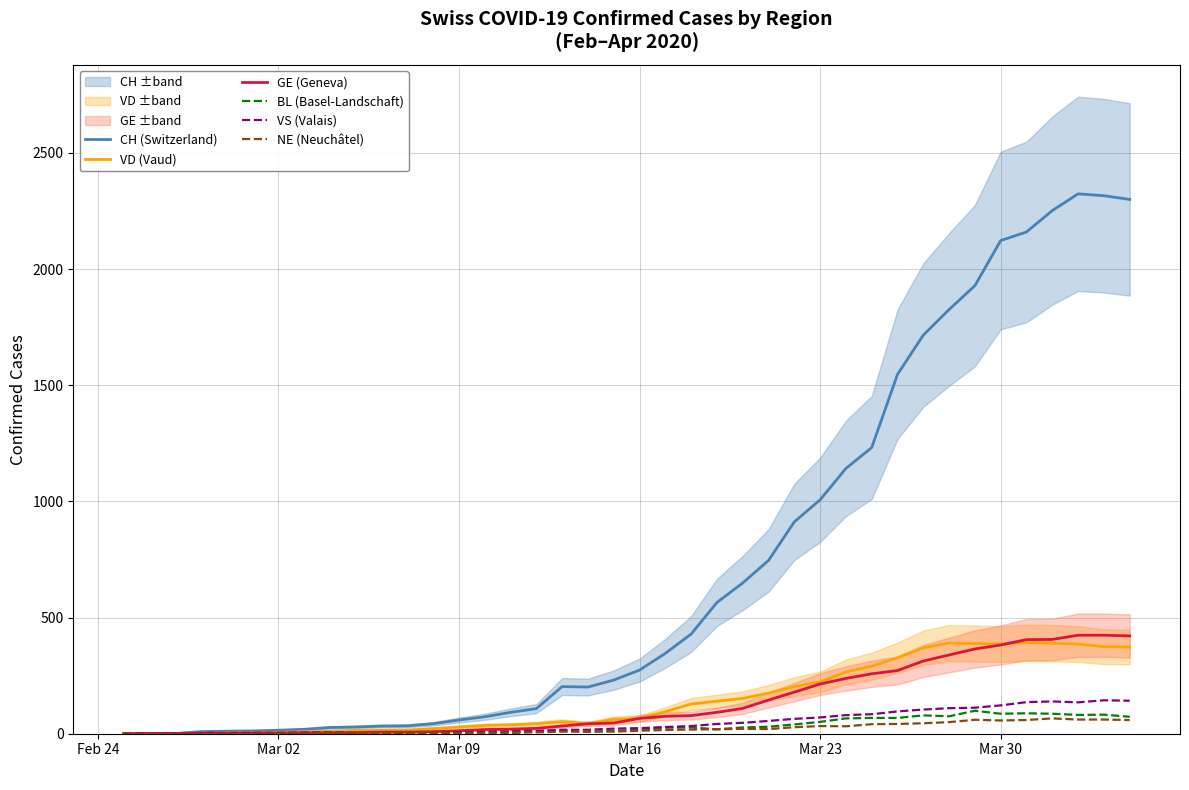

What is the sum of all GE (Geneva) values?

5450